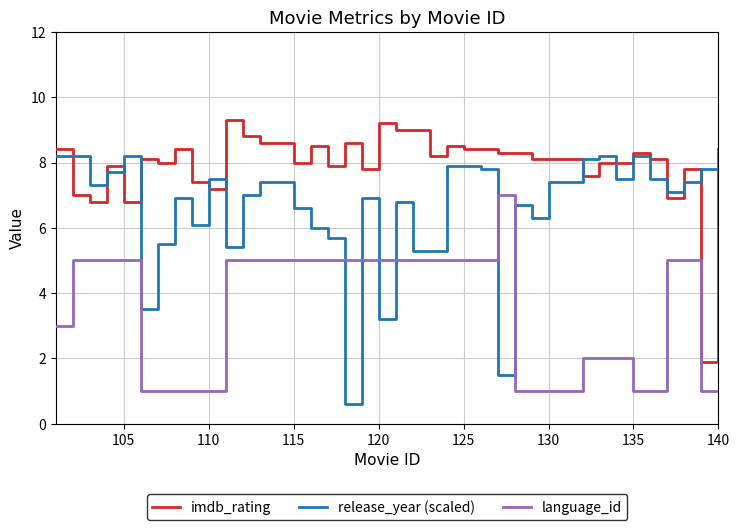

What is the difference between the maximum and minimum values in the imdb_rating series?

7.4